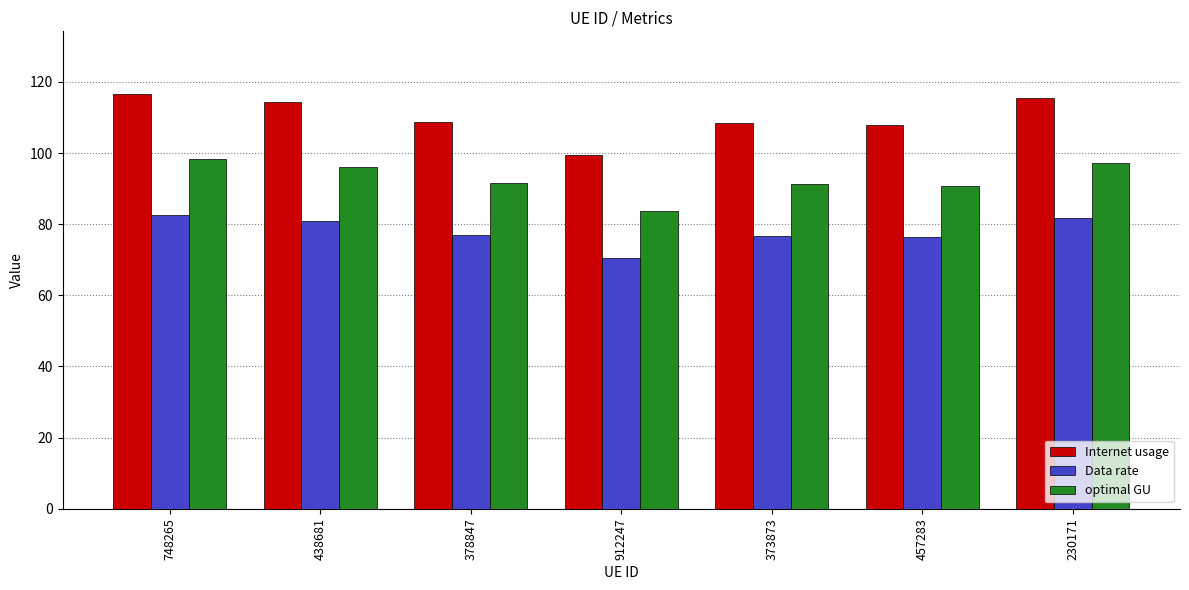

Which series changed the most between 438681 and 457283?

Internet usage